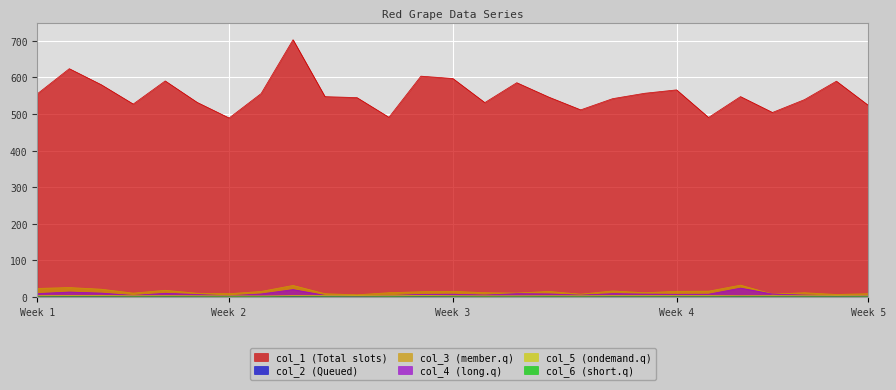

Rank the series by their maximum value, from lowest to highest.

col_6, col_2, col_5, col_4, col_3, col_1